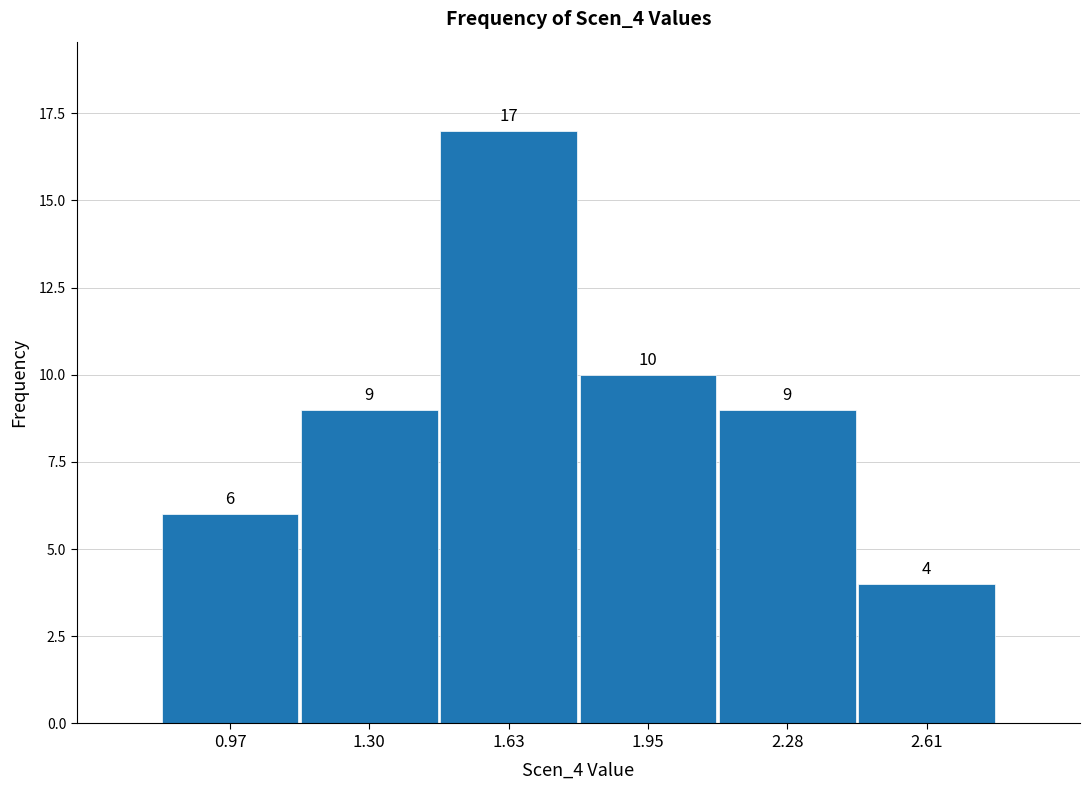

Over which range of the x-axis is the bar tallest?

1.45 to 1.80